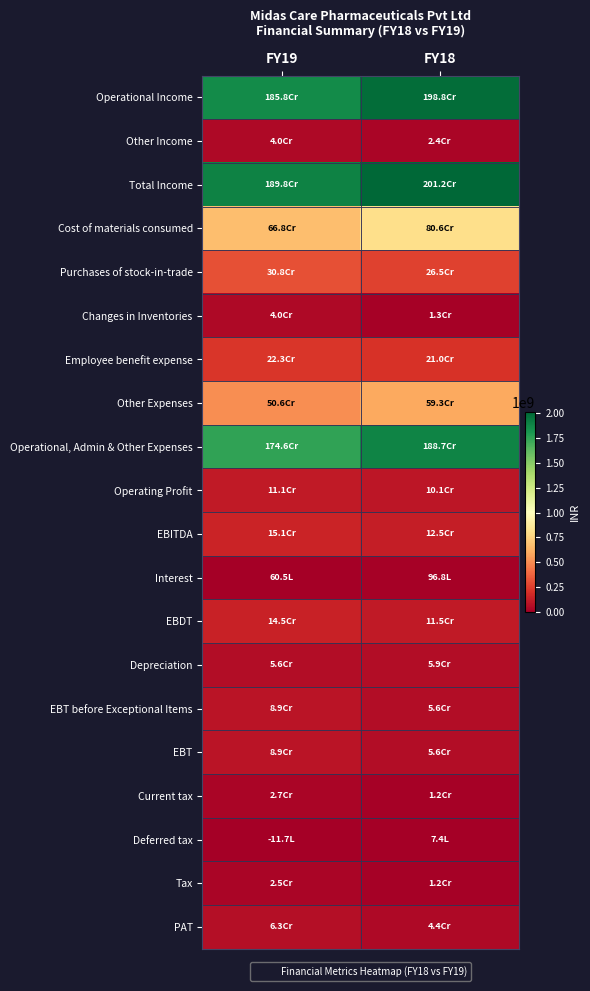

What is the smallest value displayed?

-1169363